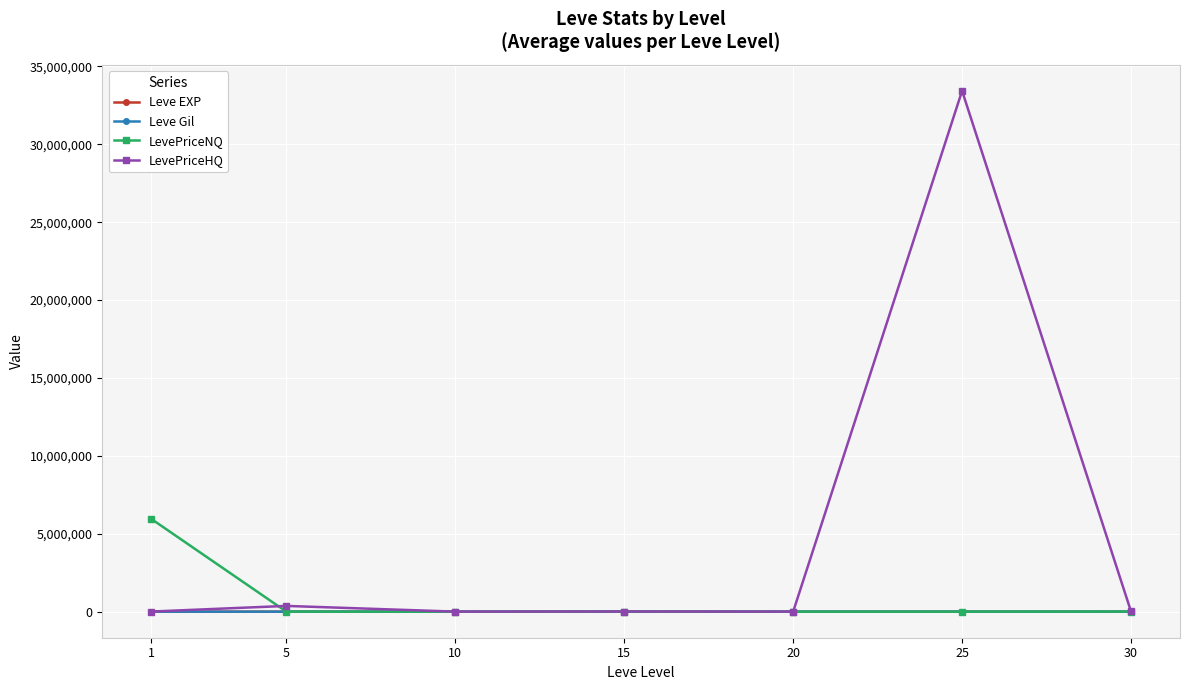

What is the value of the LevePriceNQ point at the 4th from the left?

666.6